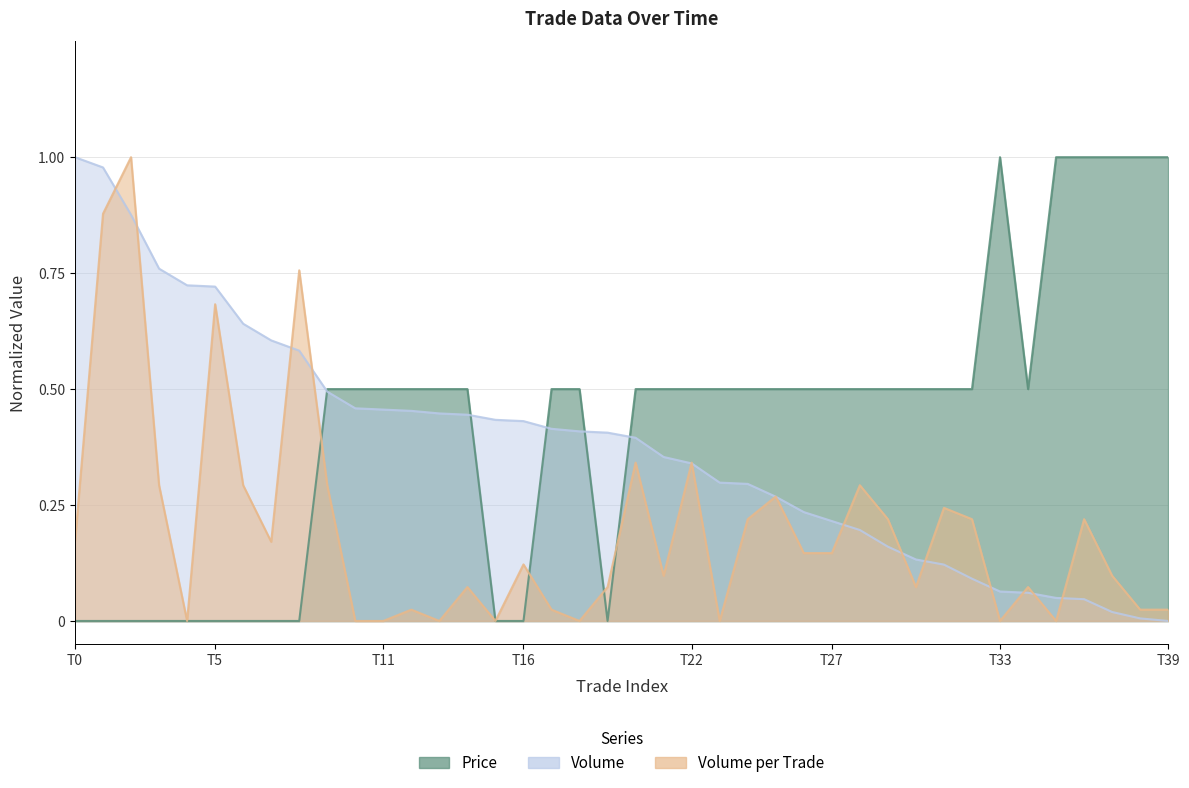

At which category does Volume_per_trade reach its first local valley?

4